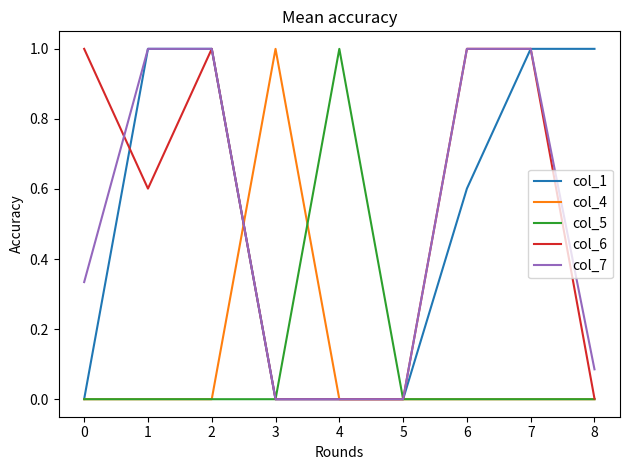

What is the greatest value displayed?

1.0